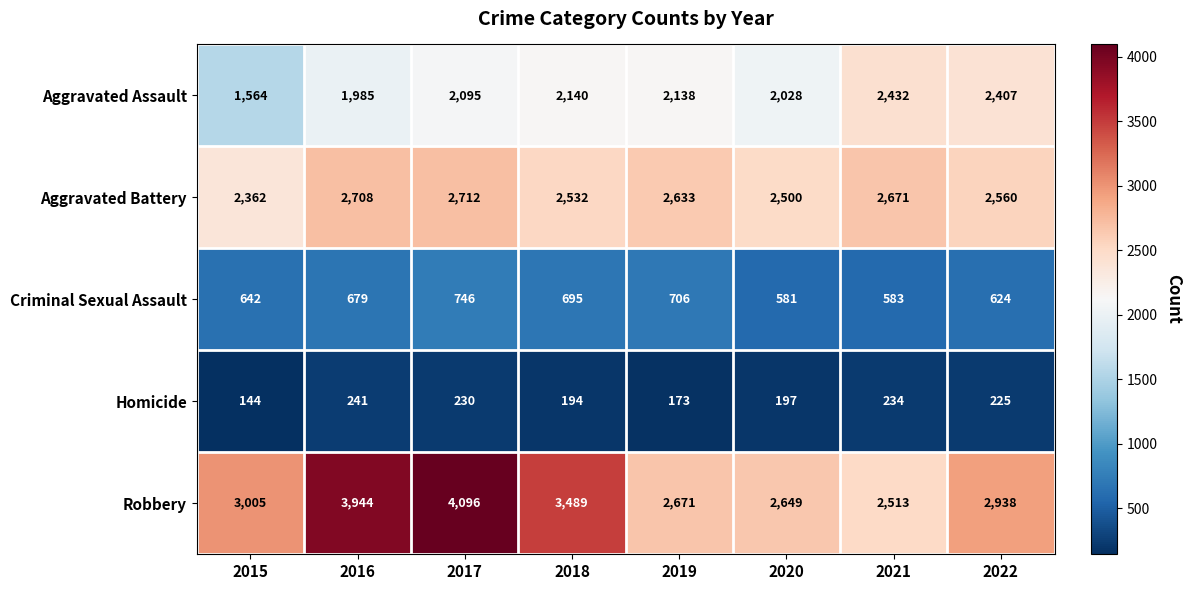

Between 2018 and 2019, which series saw the biggest shift?

Robbery